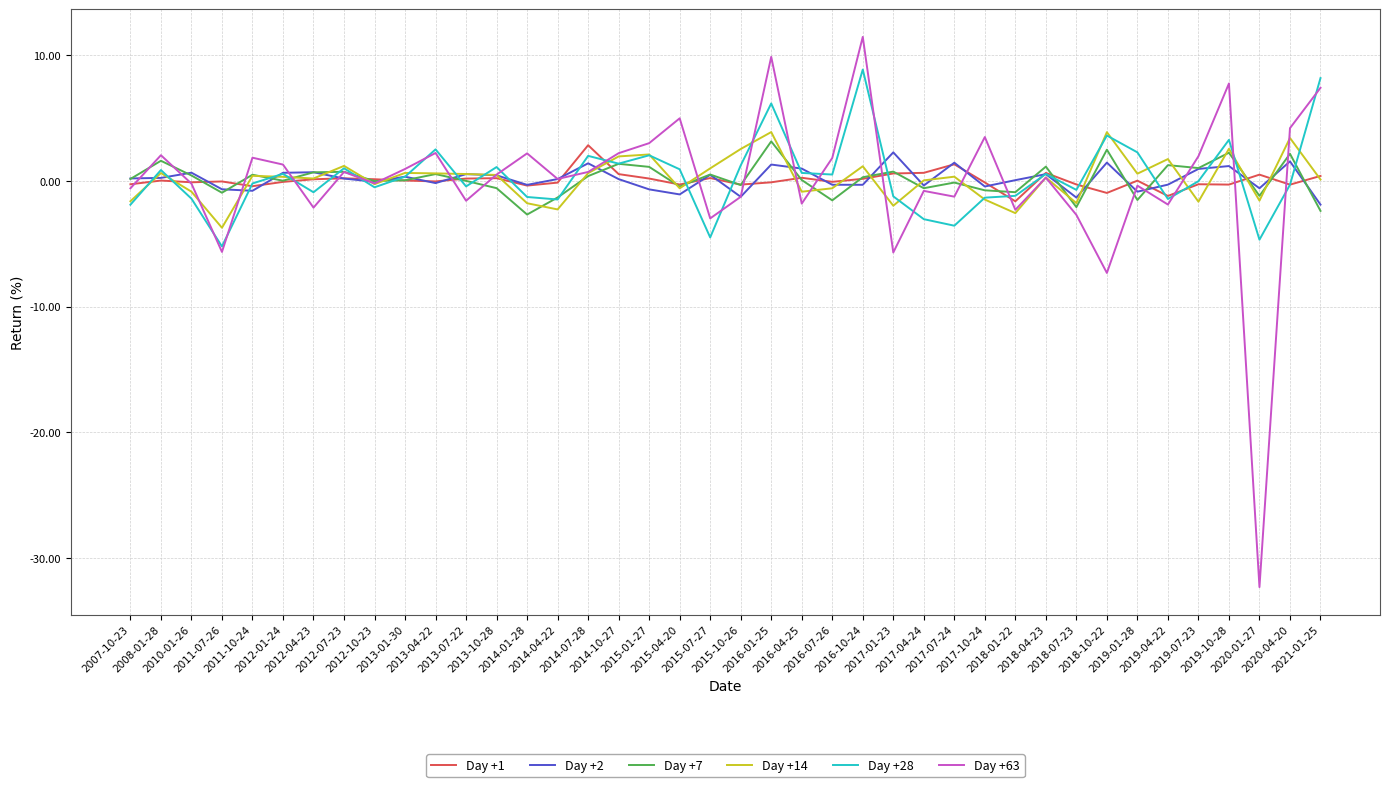

Which series has the largest range (max minus min)?

Day +63